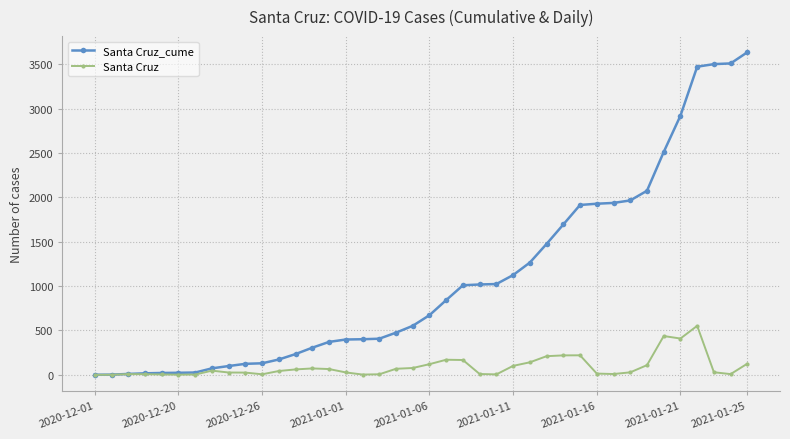

True or false: Santa Cruz has more than 2 interior local peaks.

True